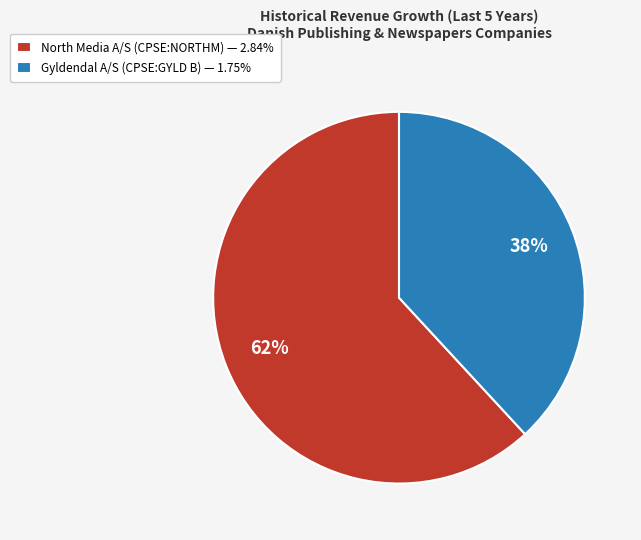

Does Gyldendal A/S (CPSE:GYLD B) represent more than half of the total?

No